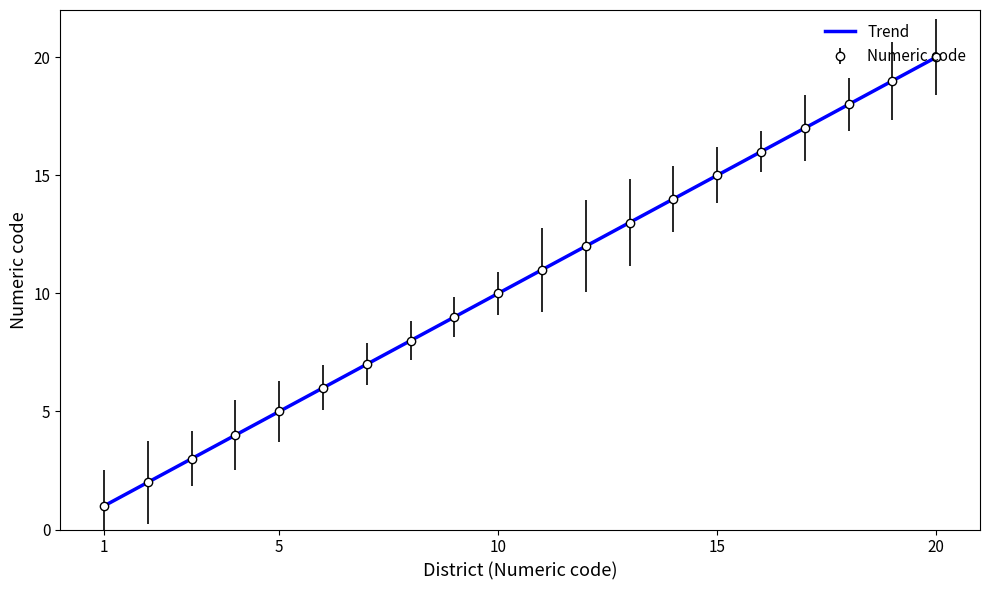

Rank the categories by value from highest to lowest.

20th District, 19th District, 18th District, 17th District, 16th District, 15th District, 14th District, 13th District, 12th District, 11th District, 10th District, 9th District, 8th District, 7th District, 6th District, 5th District, 4th District, 3rd District, 2nd District, 1st District